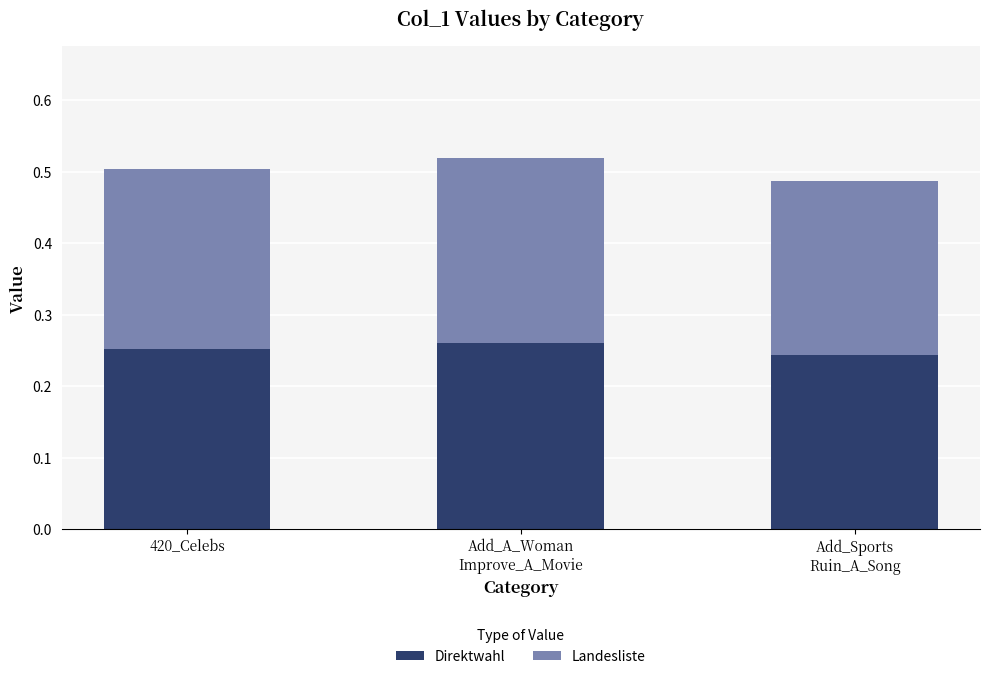

What is the sum of all Direktwahl values?

0.8